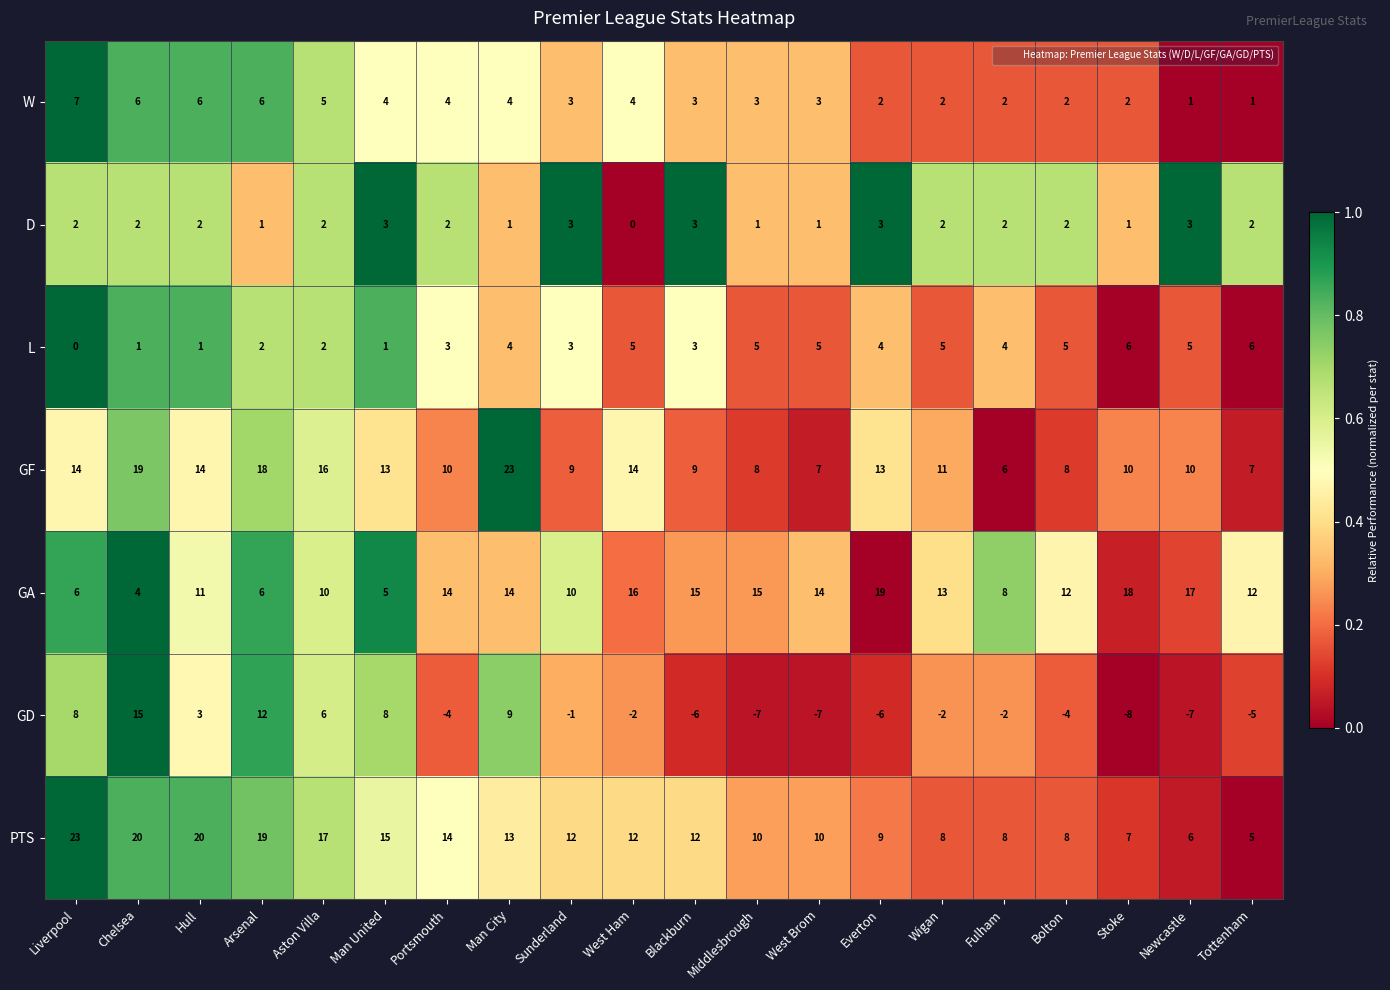

What is the sum of the W values at Blackburn and Chelsea?

9